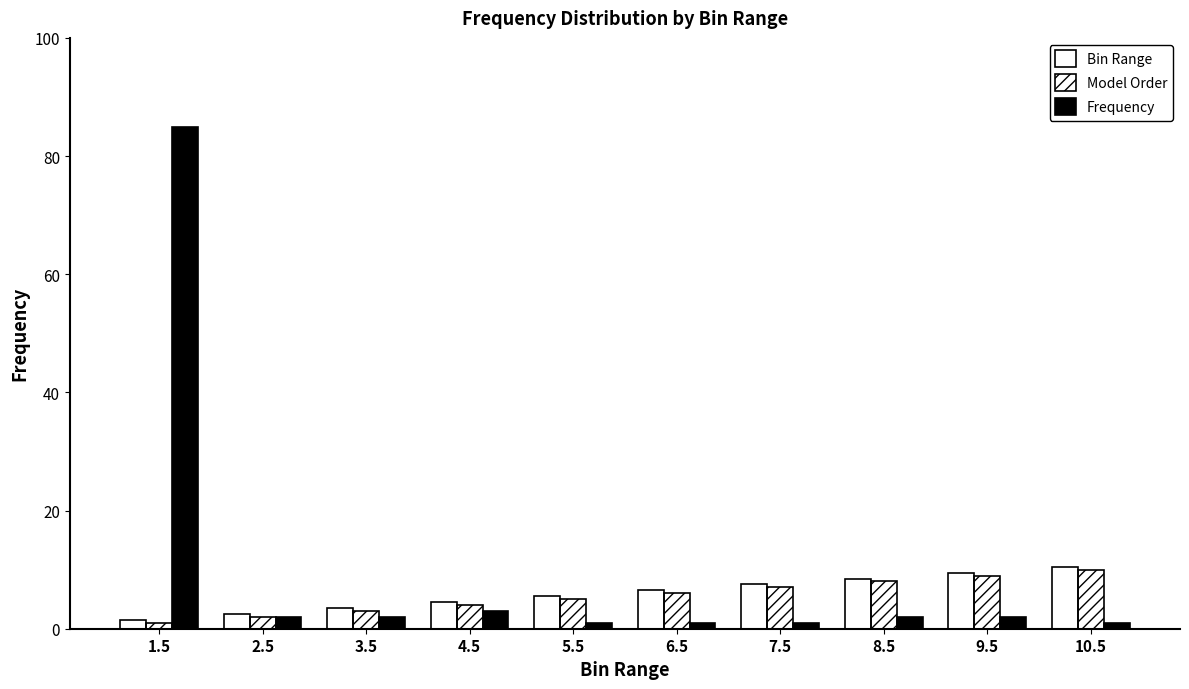

Is it true that Frequency equals 1.8 at 6.5?

False